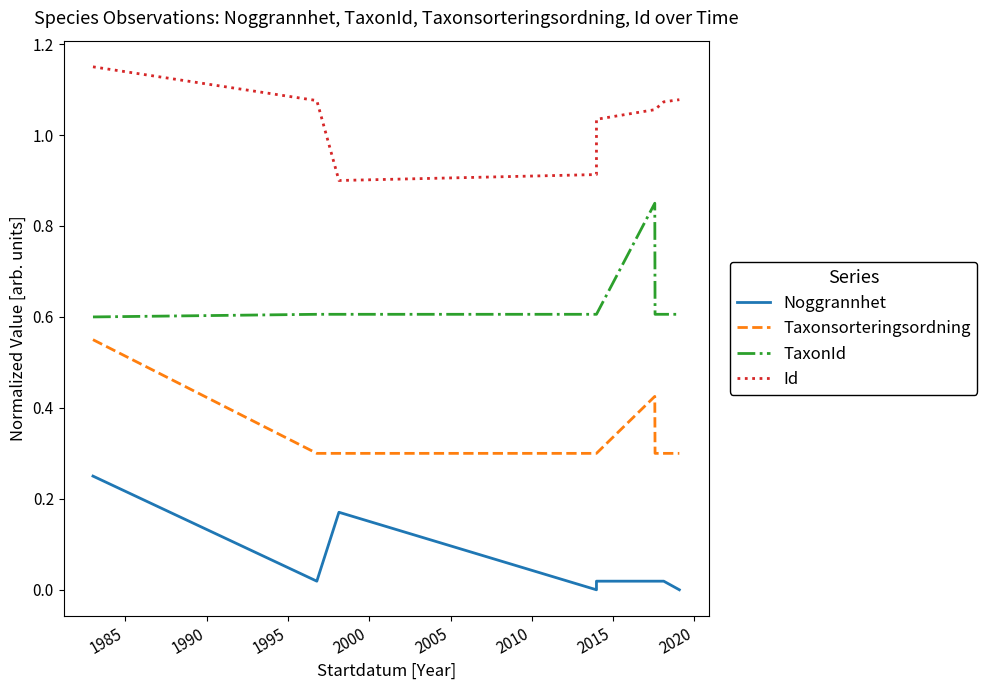

True or false: Noggrannhet and Id intersect in this chart.

False